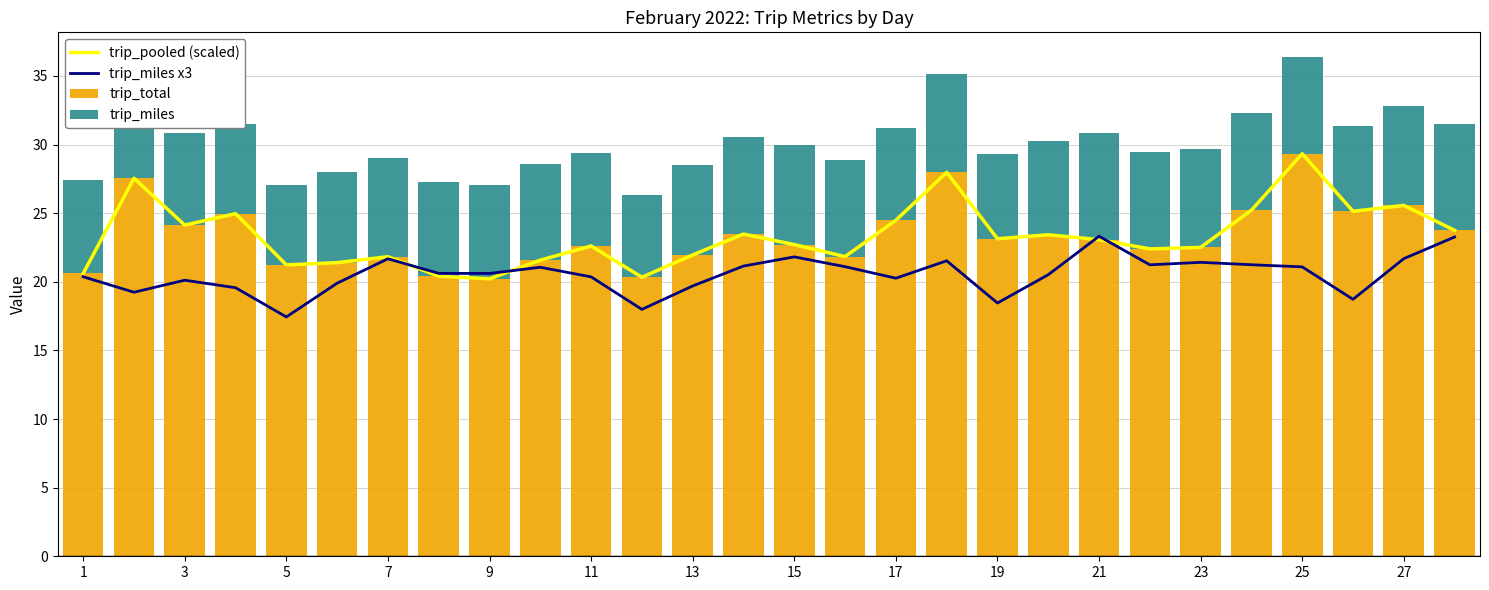

What are all the series names shown in the legend?

trip_pooled (scaled), trip_miles x3, trip_total, trip_miles